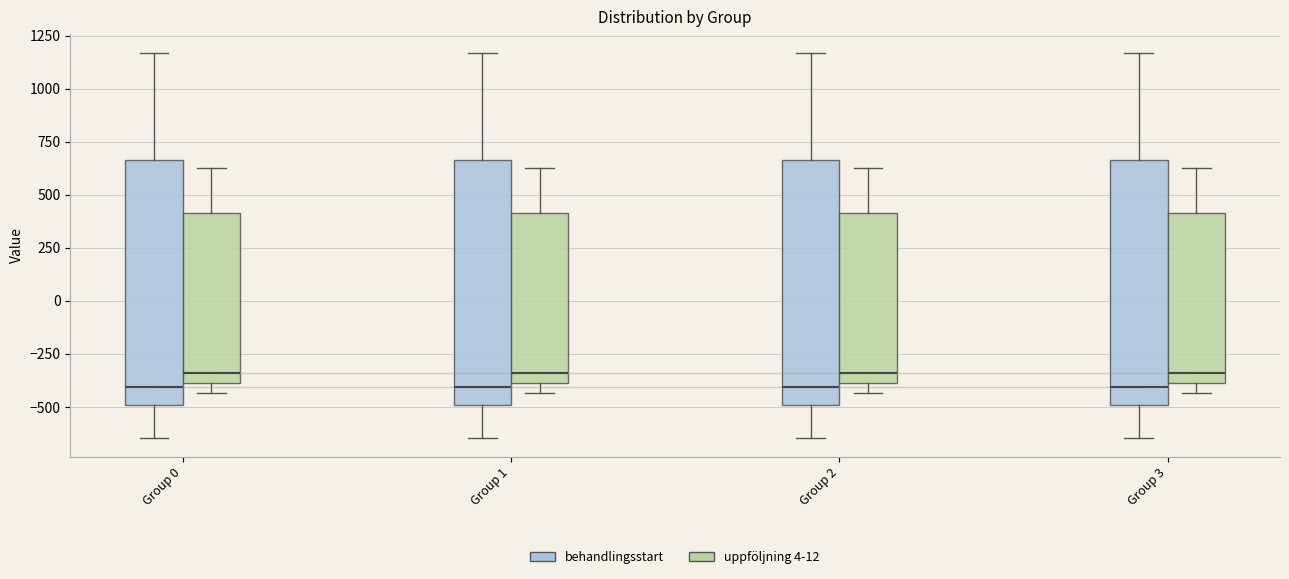

Where is the lower edge of the box for Group 0 (uppföljning 4-12) on the y-axis? The values are not printed on the chart, so give them approximately, as read against the axis.

-400